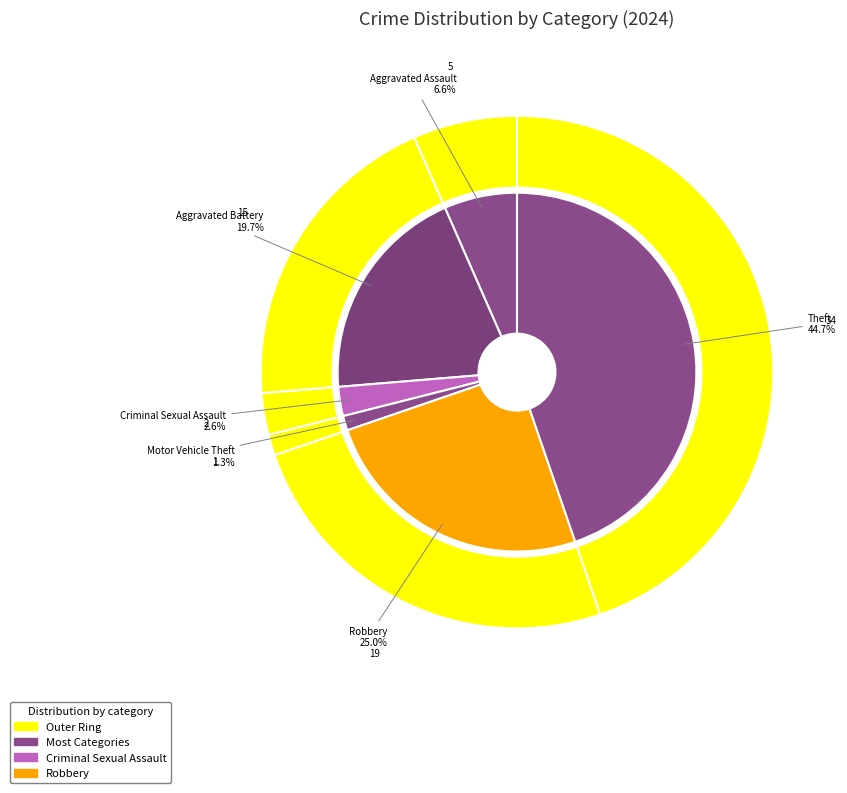

What percentage is the Robbery slice, to the nearest percent?

25%